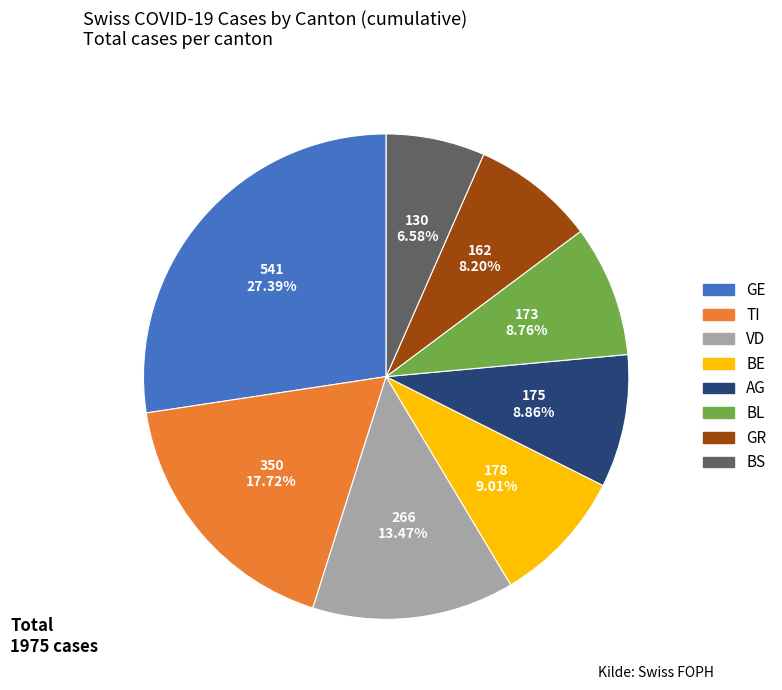

Is there a majority slice in this chart?

No